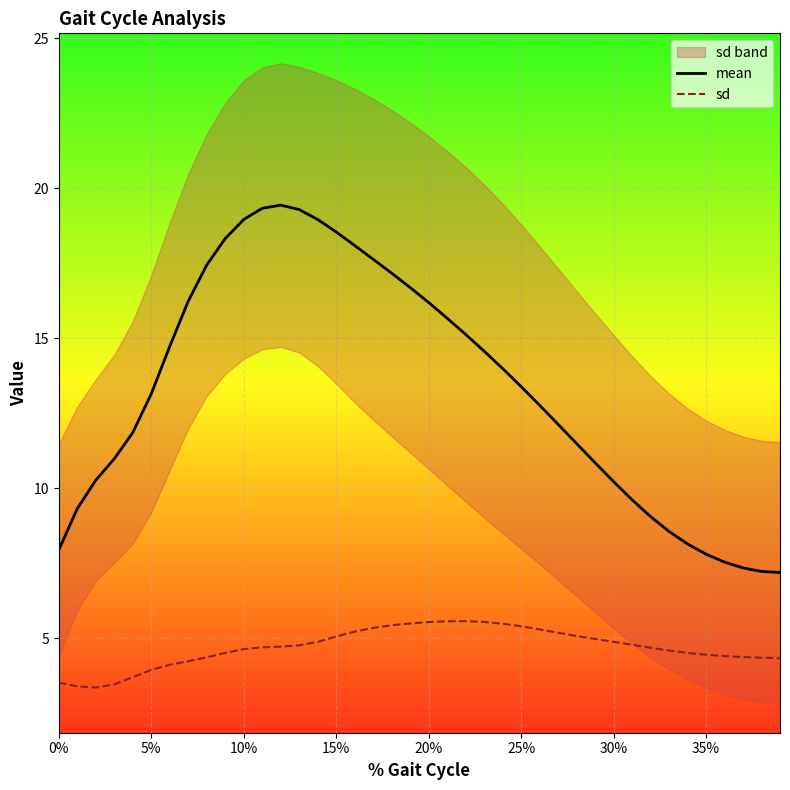

What is the highest value of the sd series?

5.6